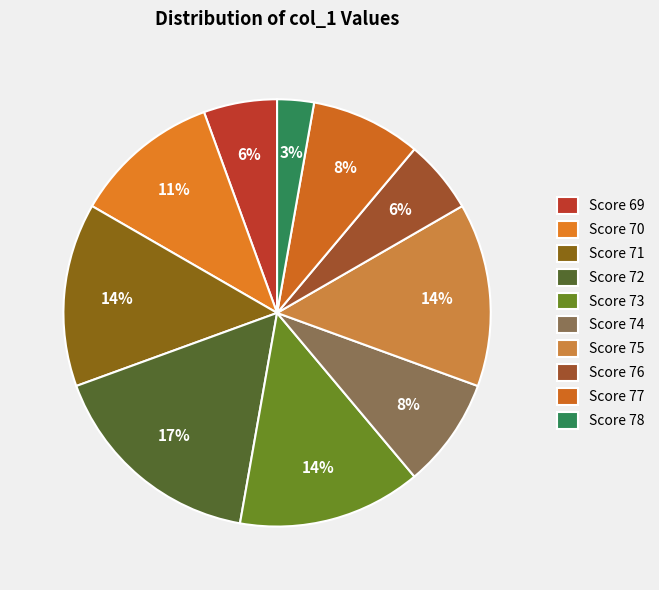

What is the largest slice in the pie chart?

Score 72